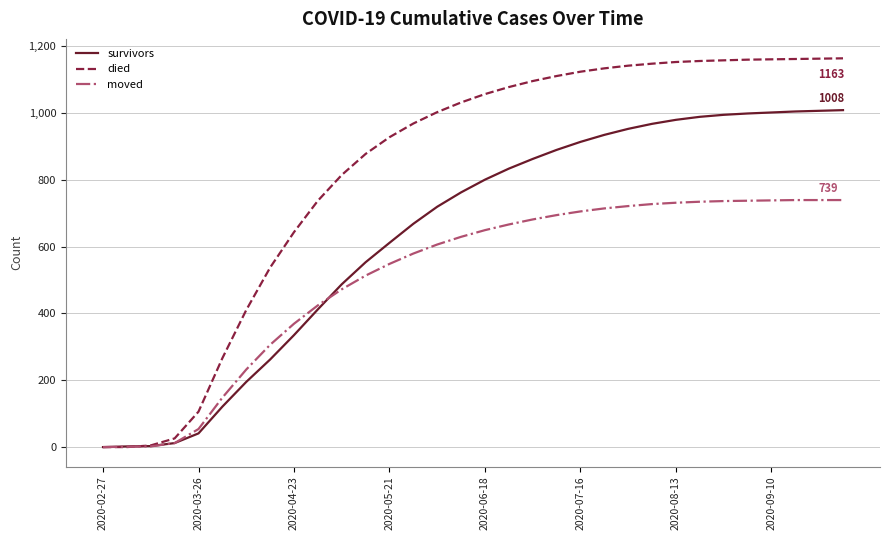

Which series has the largest total across all categories?

died